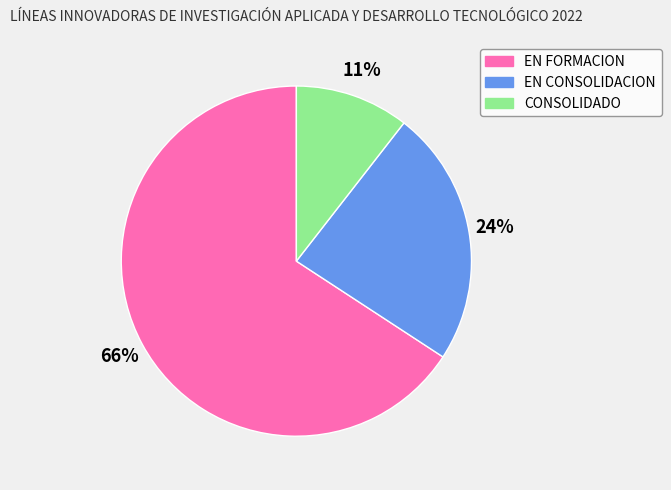

To the nearest percent, what portion does EN CONSOLIDACION represent?

24%